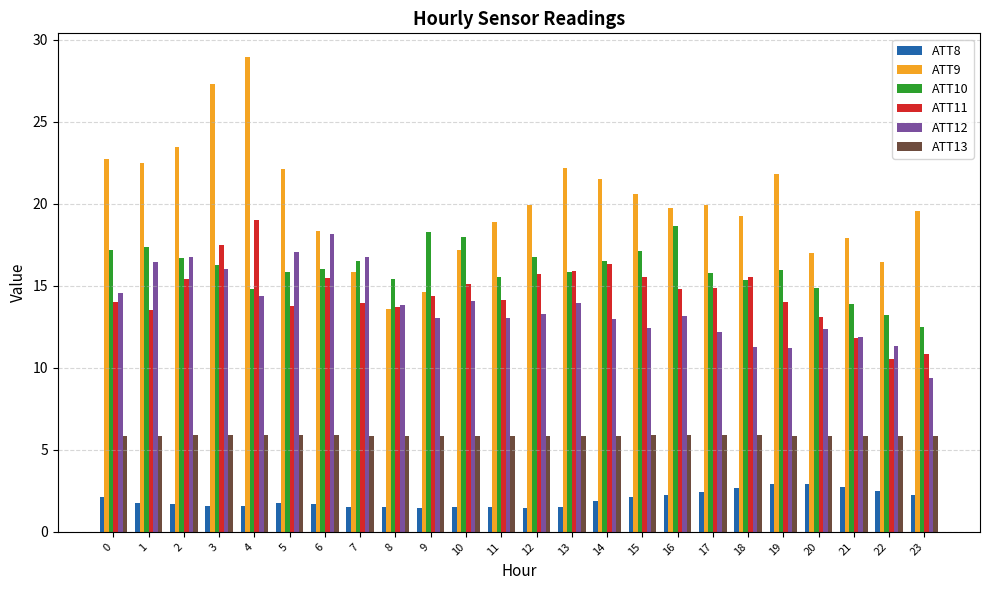

How many groups of bars are there?

24